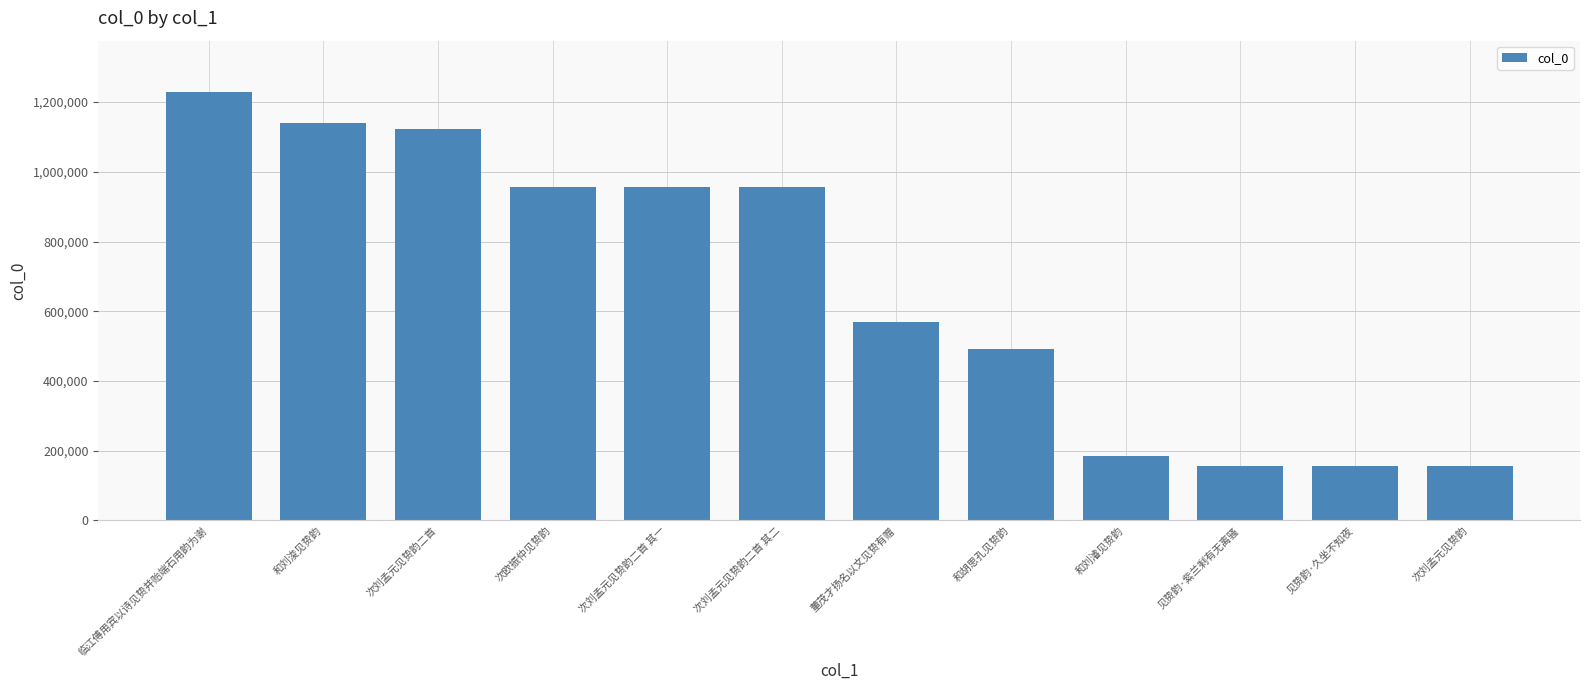

What is the value of the 11th bar from the left?

157032